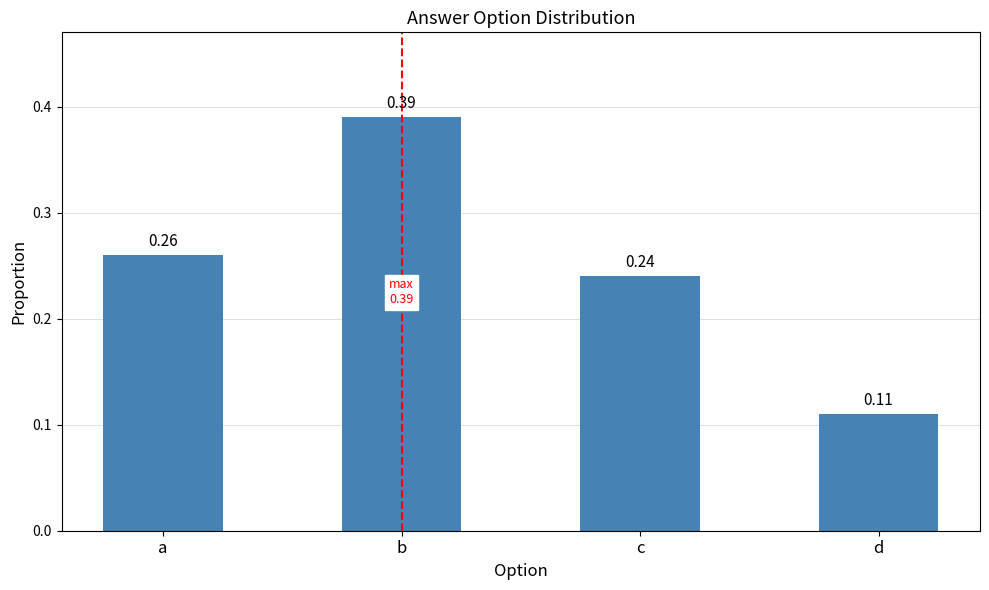

The chart shows a value of 0.4 at c. True or false?

False